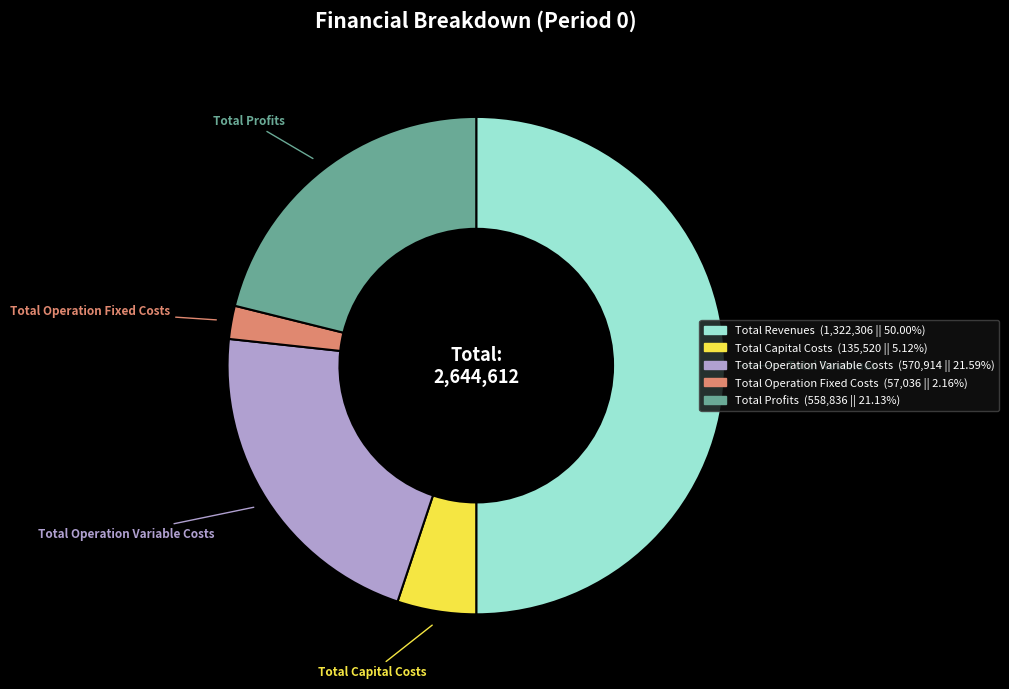

Which category has the smallest portion of the pie?

Total Operation Fixed Costs